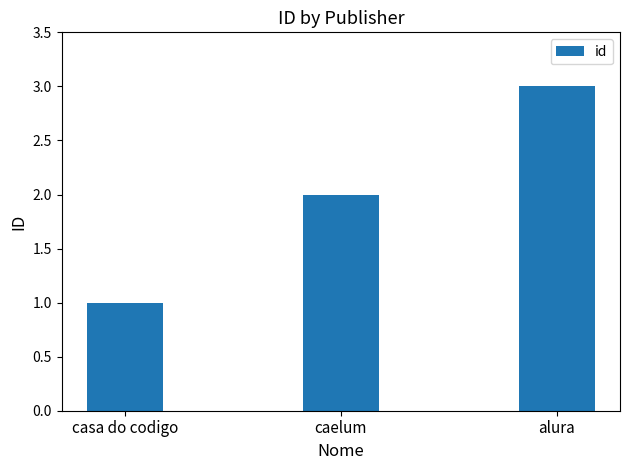

True or false: the data shows 2 at alura.

False